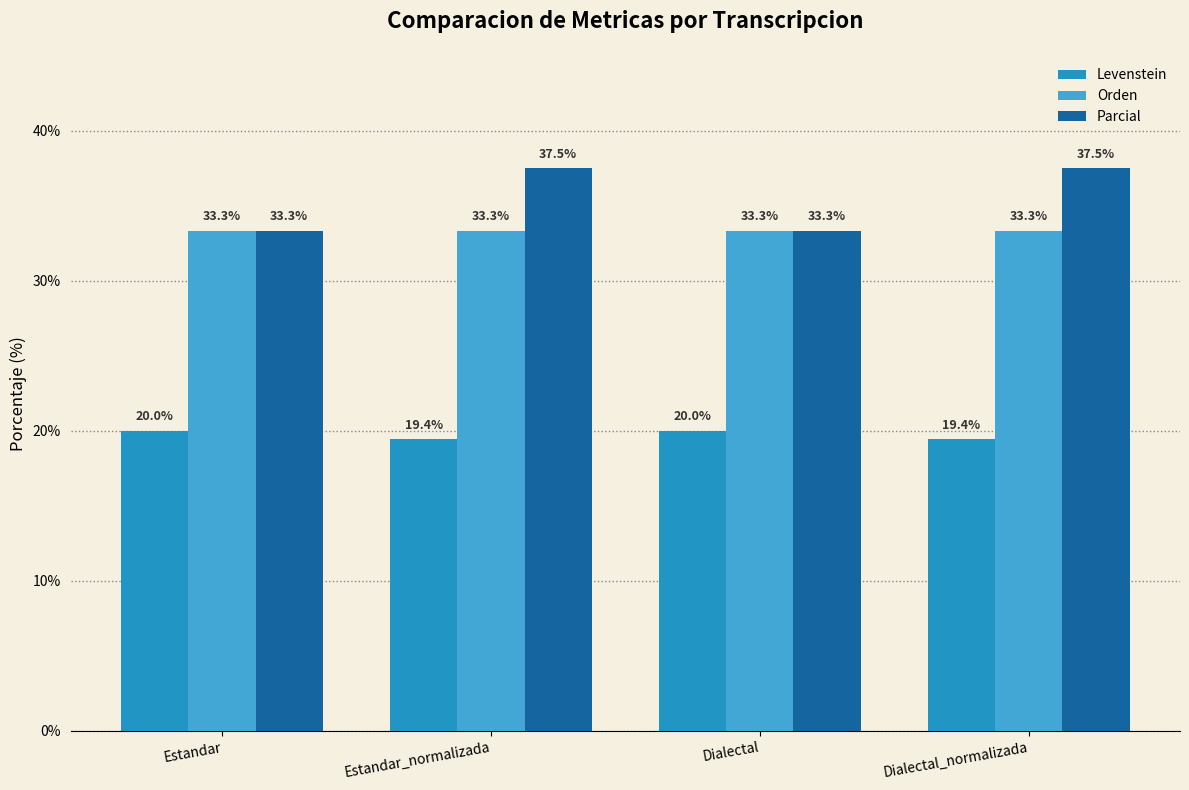

What is the maximum value shown in the chart?

37.5